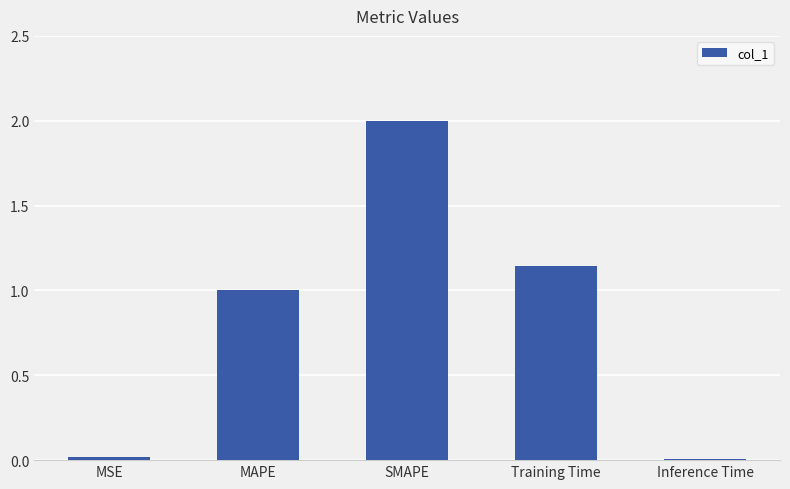

The chart shows a value of 1.0 at MAPE. True or false?

True